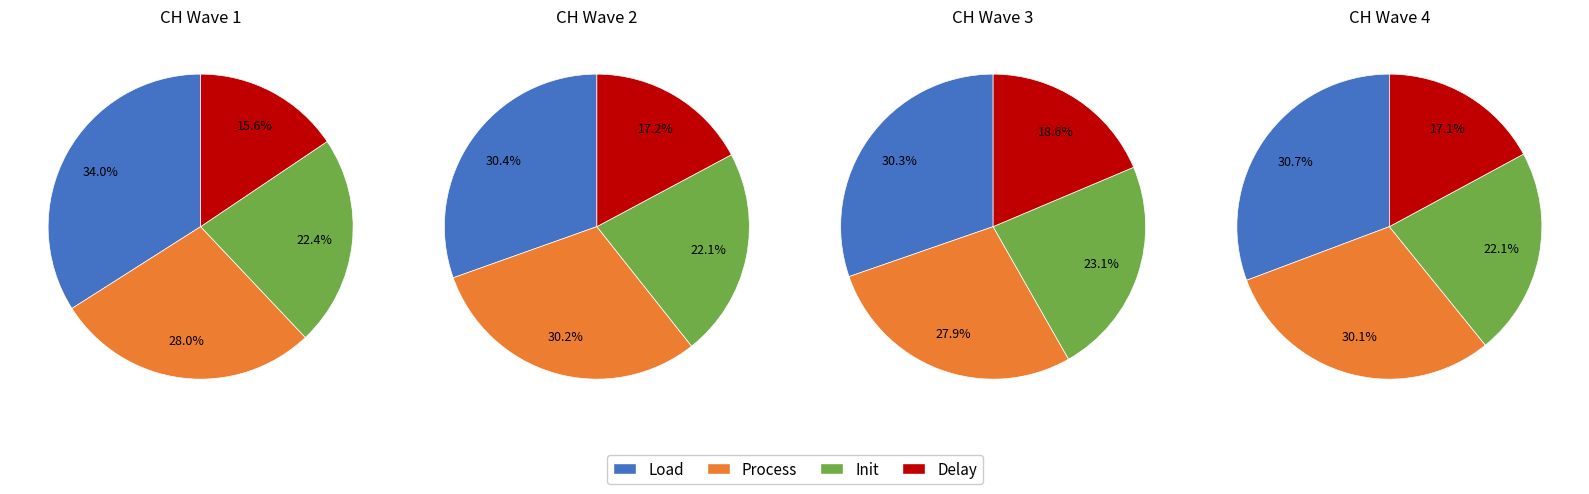

Does 2020-03-30 account for over 50% of the chart?

No